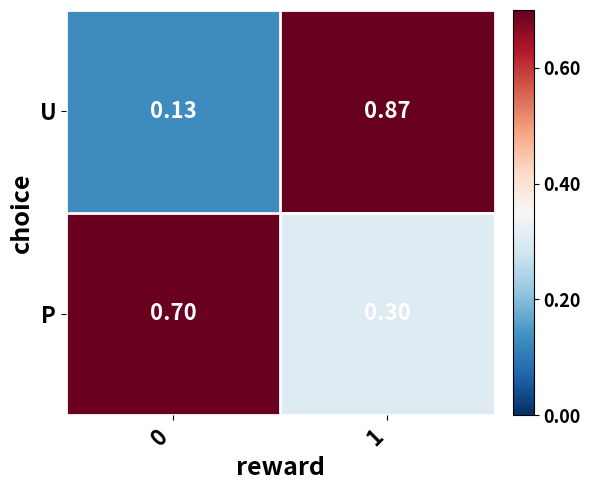

Which series has the largest range (max minus min)?

U